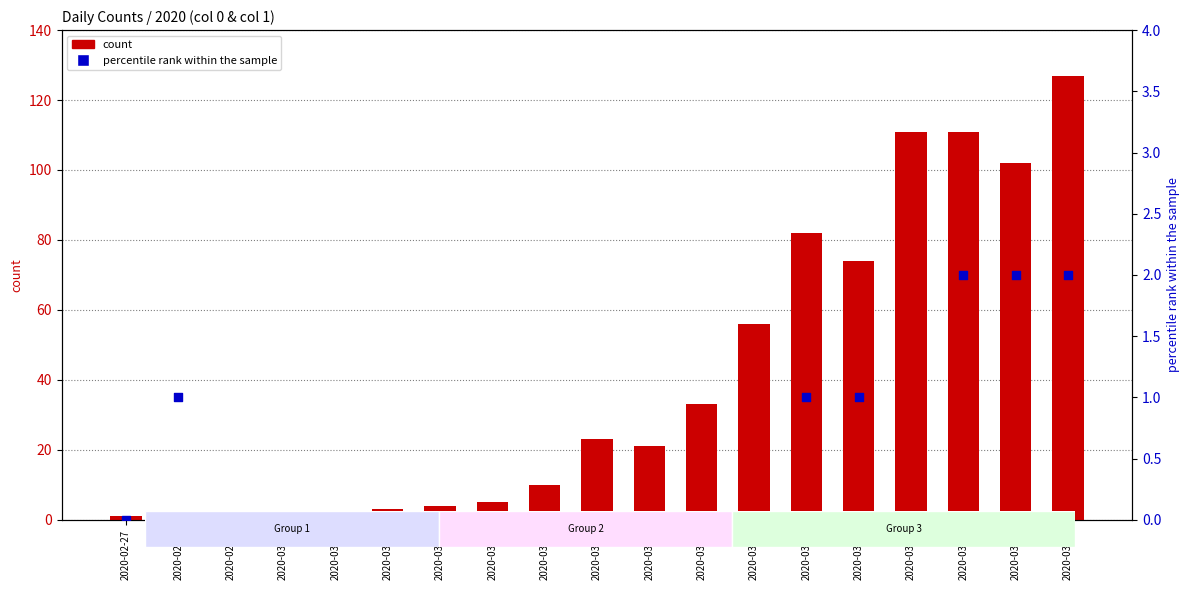

Is the value of percentile rank within the sample at 2020-03-06 greater than the value of count at 2020-03-08?

No